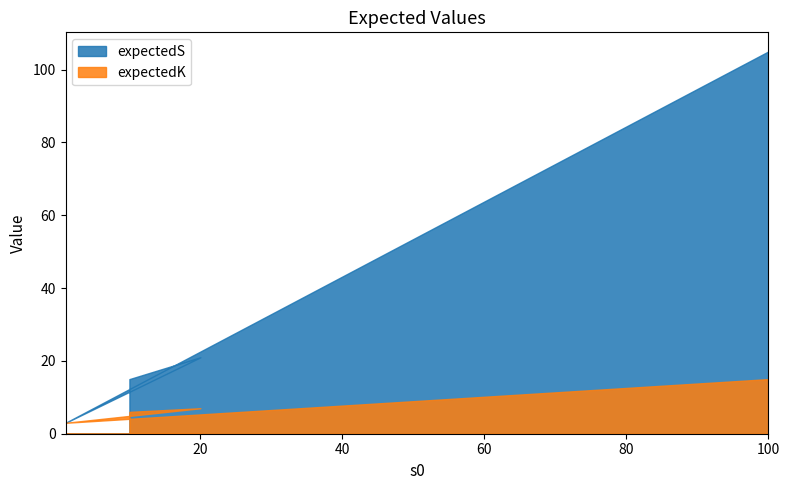

Rank the series by their maximum value, from lowest to highest.

expectedK, expectedS